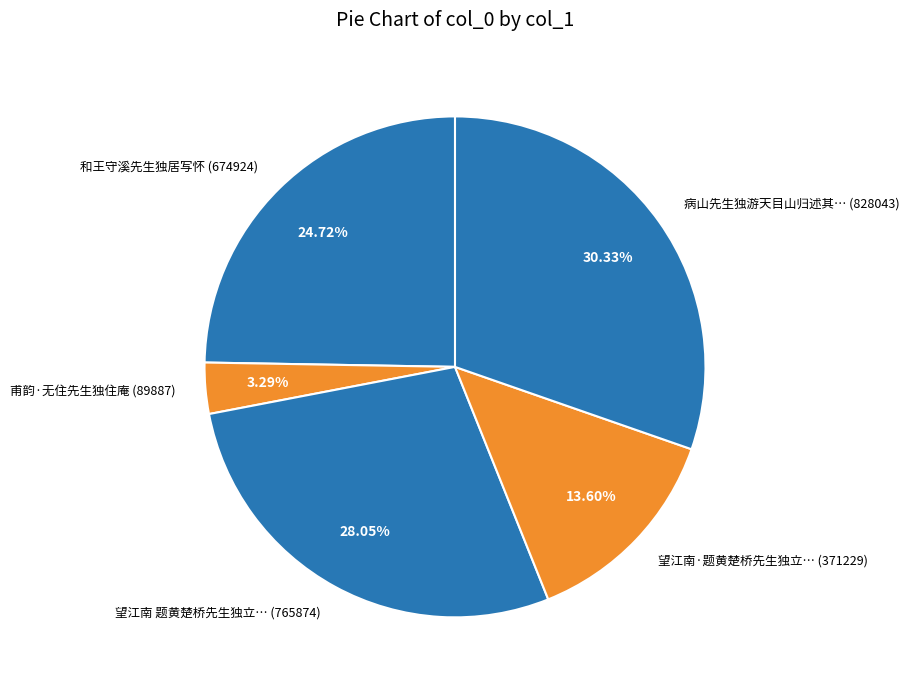

Rank the categories by value from lowest to highest.

甫韵·无住先生独住庵 (89887), 望江南·题黄楚桥先生独立… (371229), 和王守溪先生独居写怀 (674924), 望江南 题黄楚桥先生独立… (765874), 病山先生独游天目山归述其… (828043)